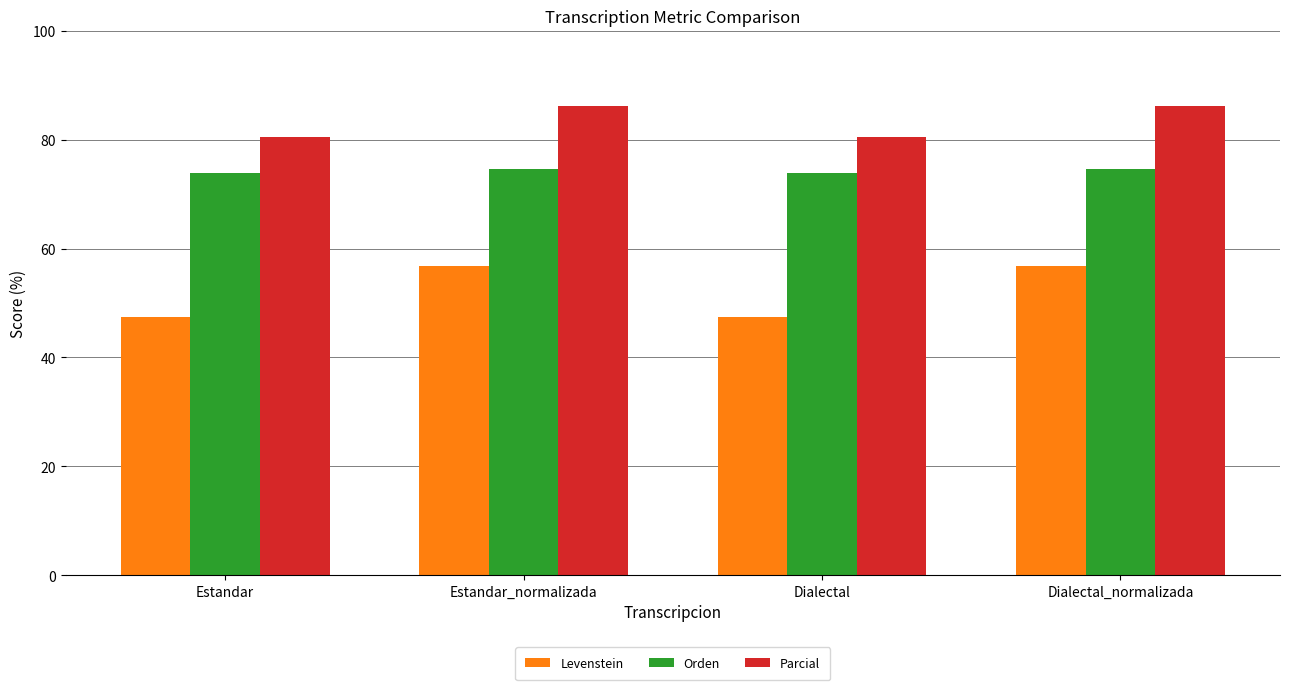

How many bars are there in each group?

3